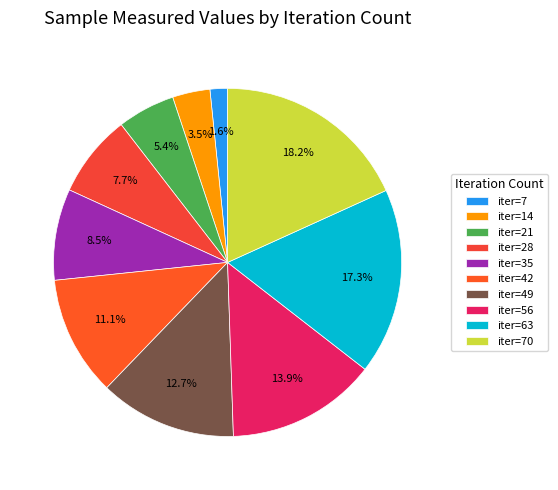

How many slices are in this pie chart?

10